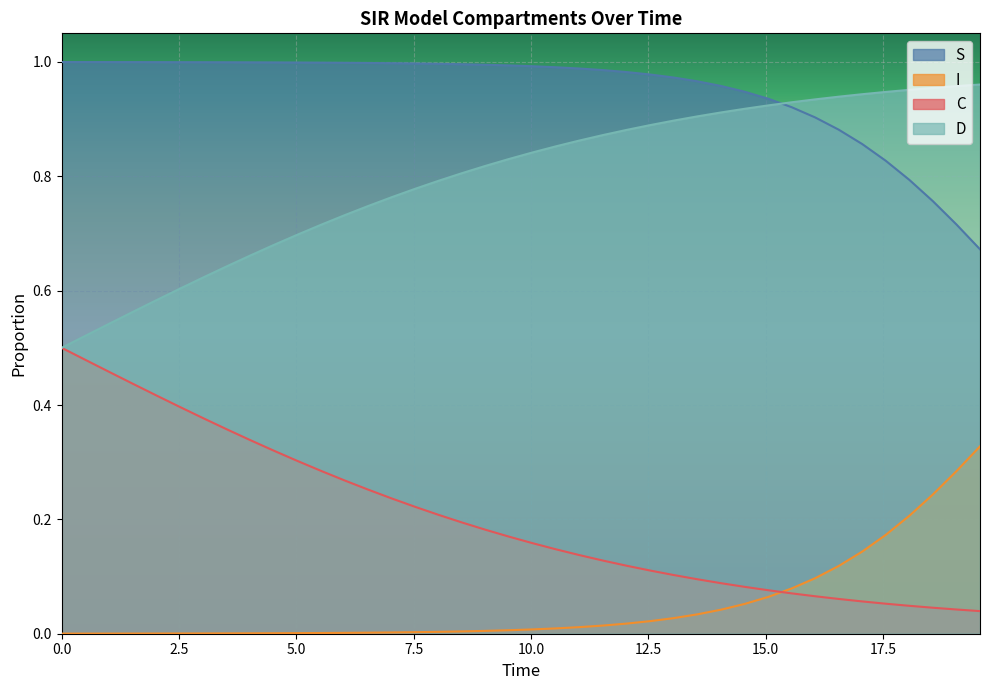

What is the average value of the I series?

0.1